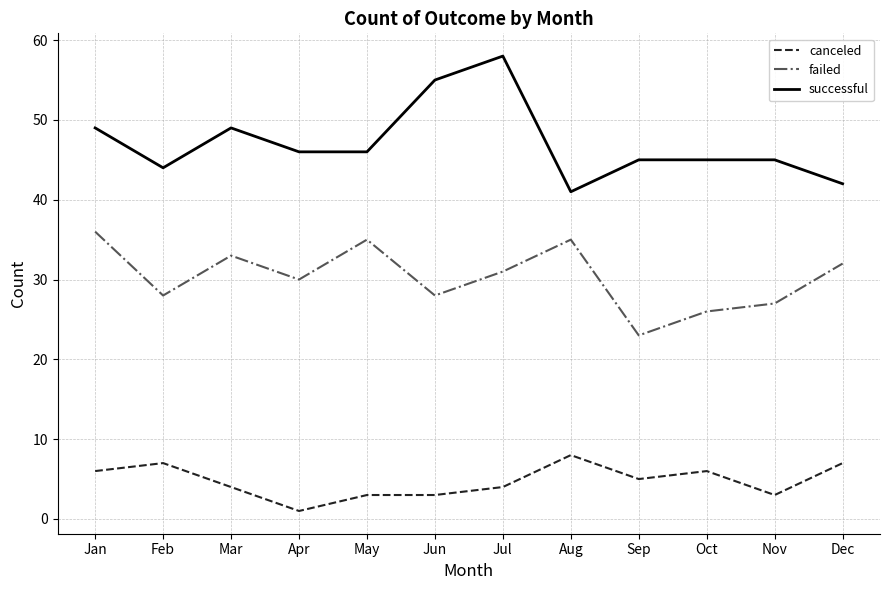

True or false: canceled has a value of 5 at Jun.

False